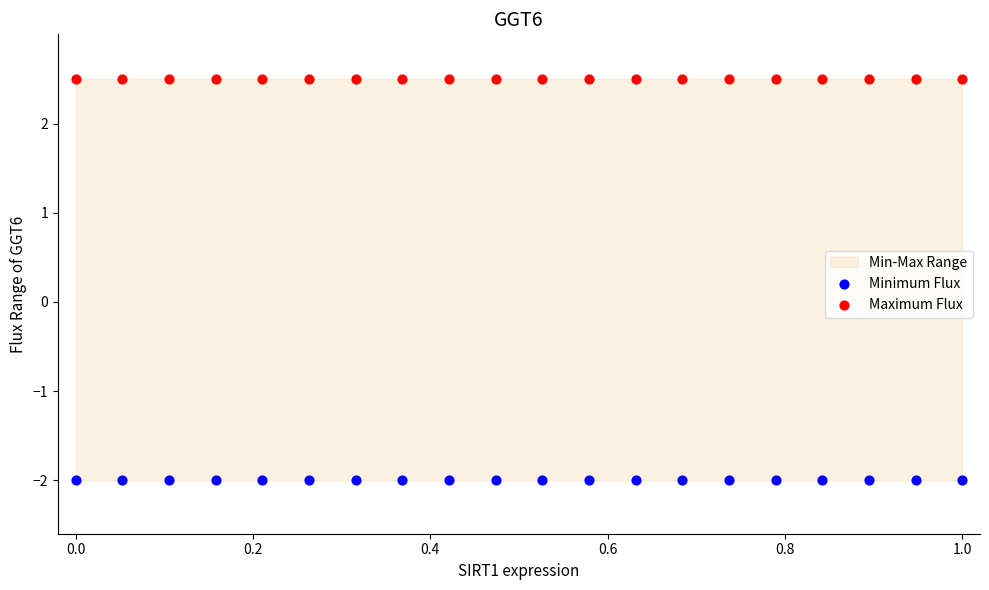

Which series reaches the minimum Y coordinate?

Minimum Flux